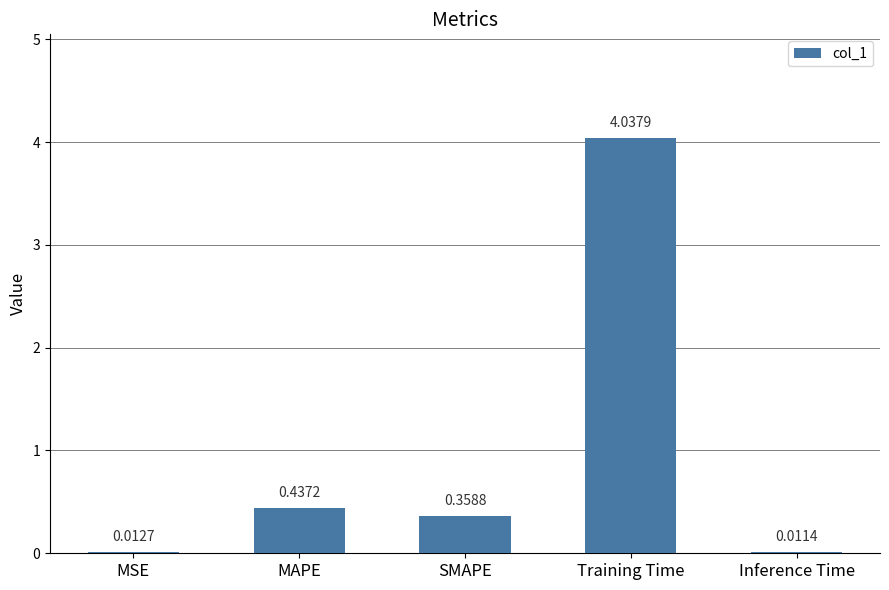

Which has a higher value, SMAPE or MAPE?

MAPE